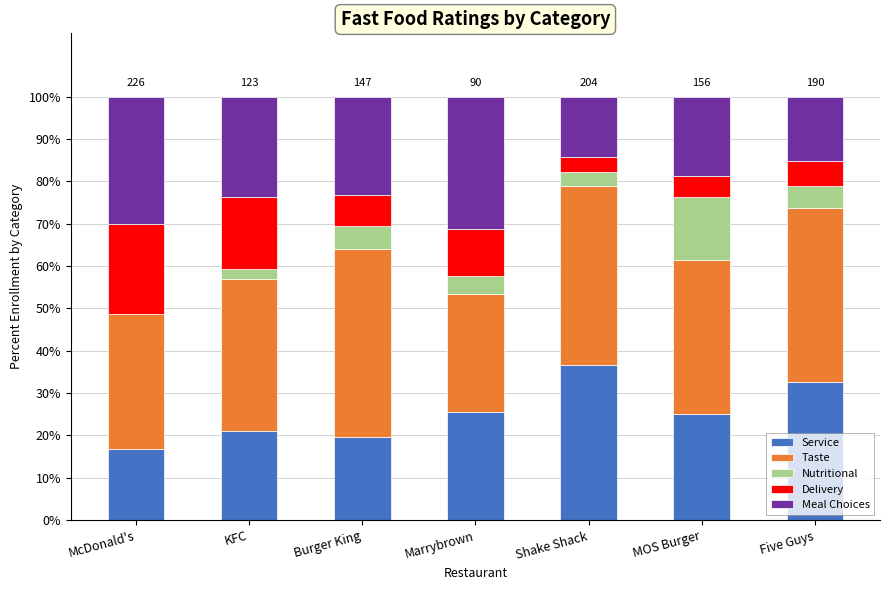

What value does the Service series have at Burger King?

19.7